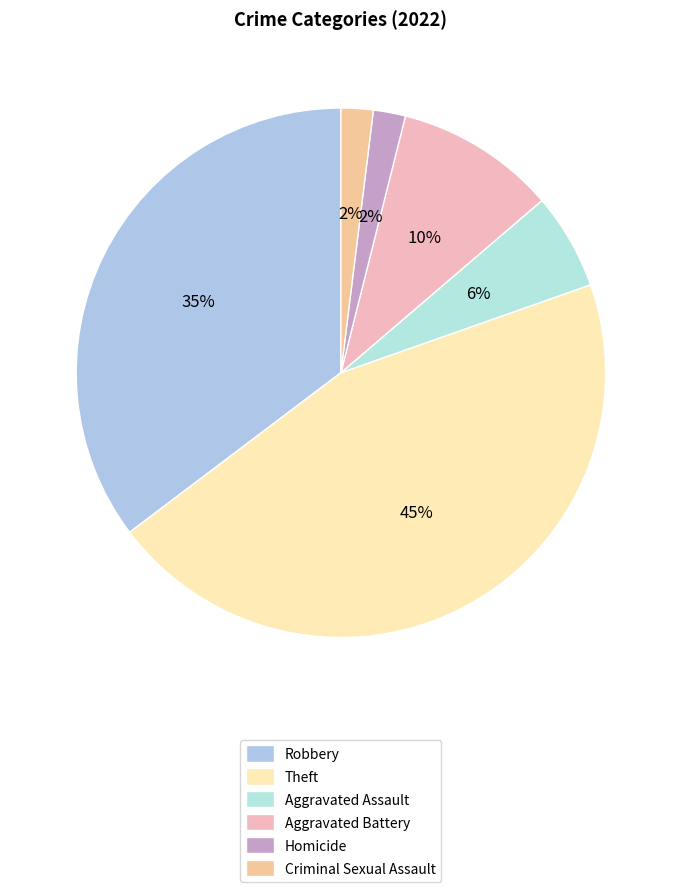

To the nearest percent, what is the average slice percentage?

17%